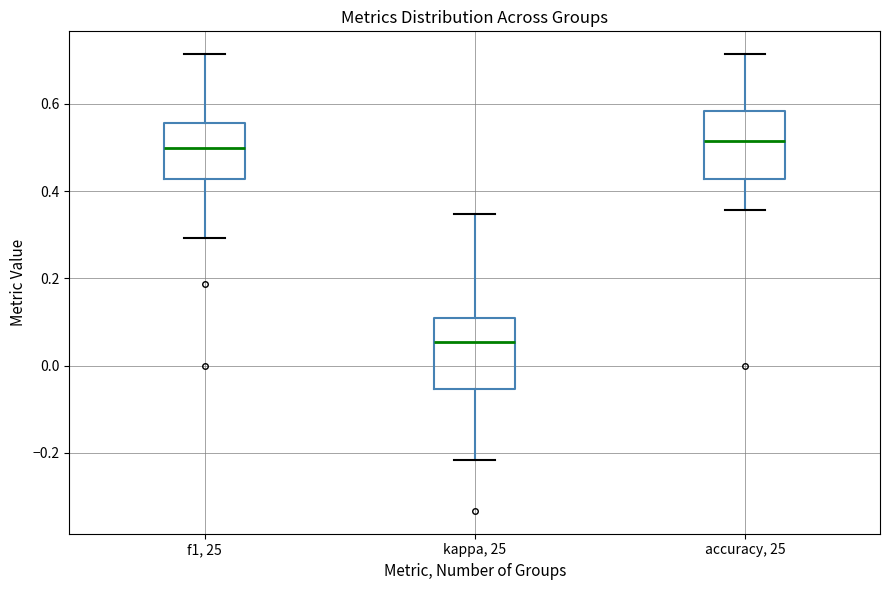

Reading left to right, transcribe this box plot: for each box, give where its median line is, the range the box spans, and where its two whiskers end, as read against the y-axis. The values are not printed on the chart, so give them approximately, as read against the axis.

f1, 25: median 0.50, box 0.42 to 0.56, whiskers 0.30 to 0.72
kappa, 25: median 0.06, box -0.06 to 0.10, whiskers -0.22 to 0.34
accuracy, 25: median 0.52, box 0.42 to 0.58, whiskers 0.36 to 0.72